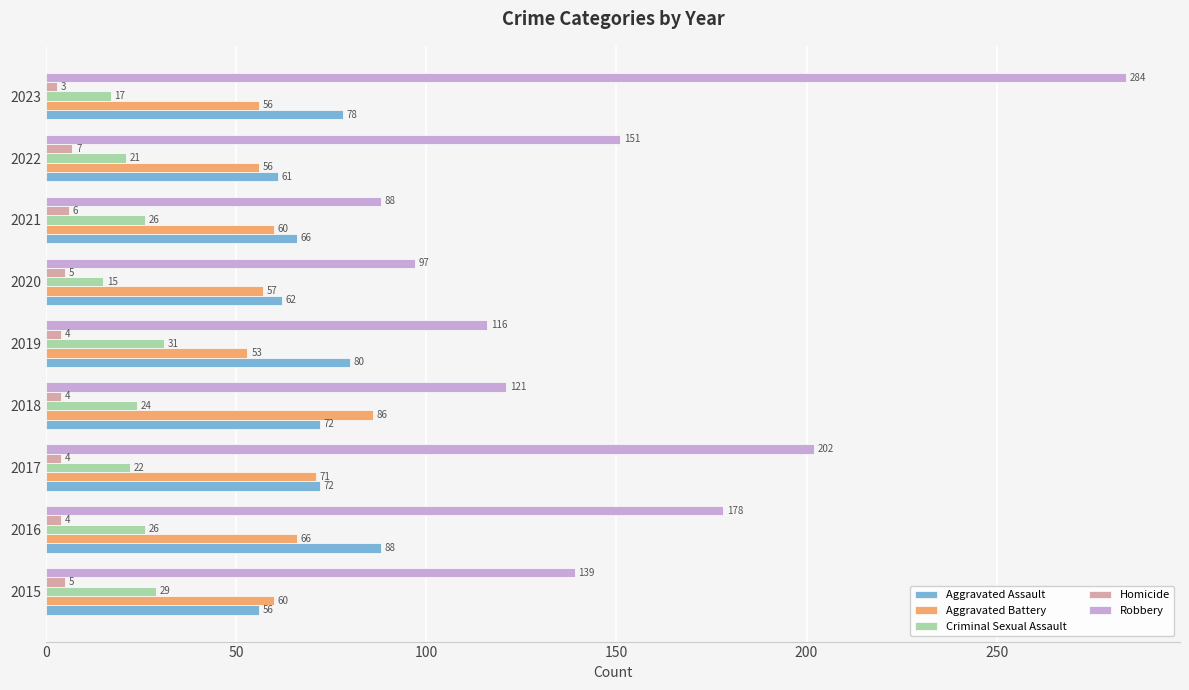

What is the difference between the maximum and minimum values in the Robbery series?

196